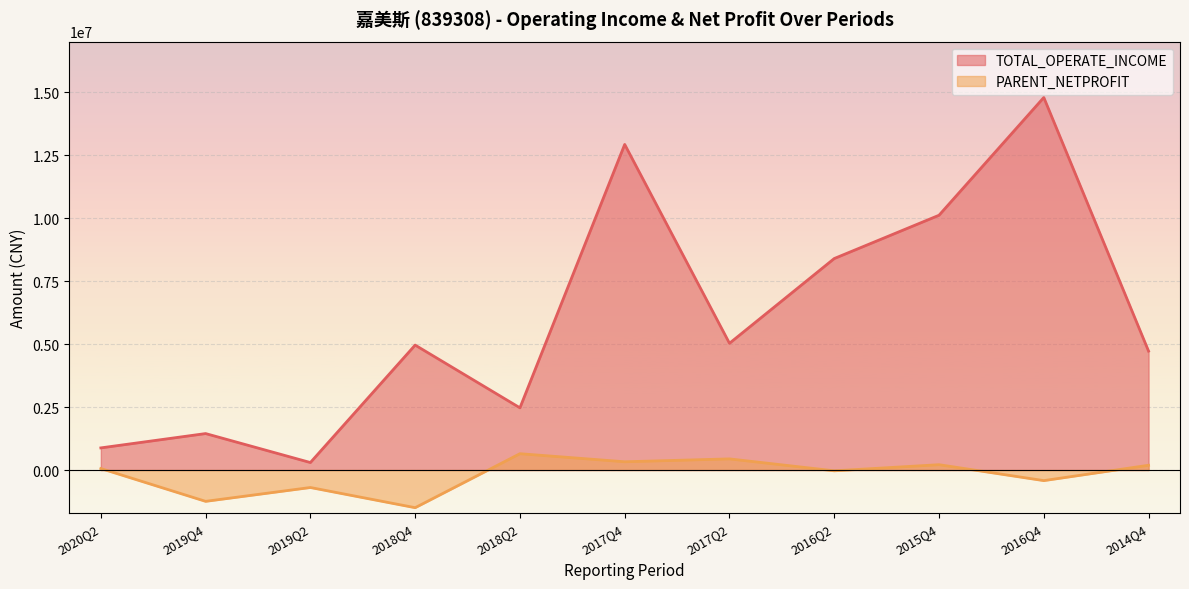

Does the chart display data point markers on the line(s)?

No